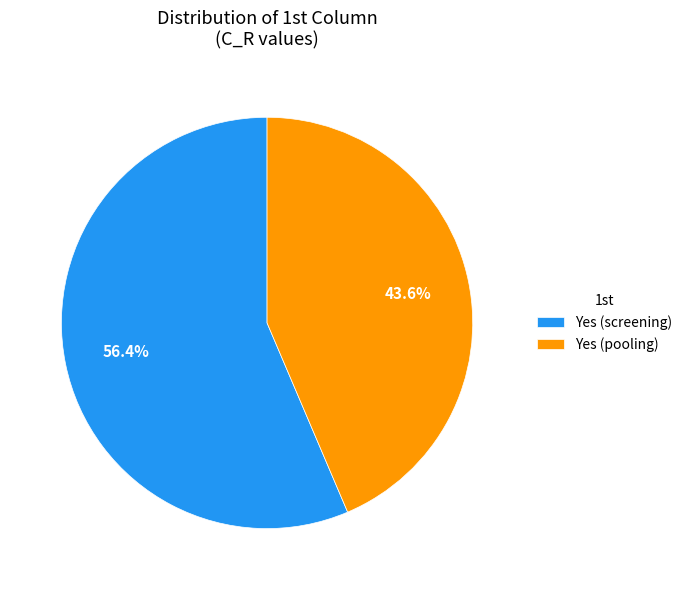

Between Yes (pooling) and Yes (screening), which is larger?

Yes (screening)